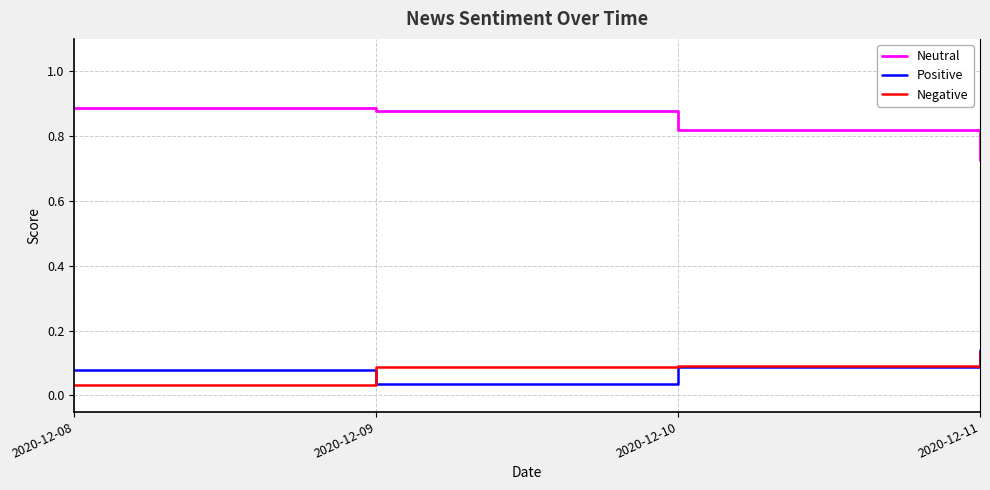

What is the total value across all series at 2020-12-10?

1.0